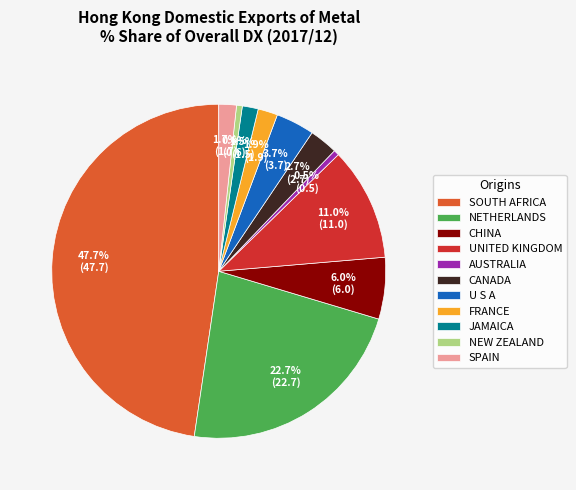

Combined, what portion of the pie is SPAIN and FRANCE?

3.6%